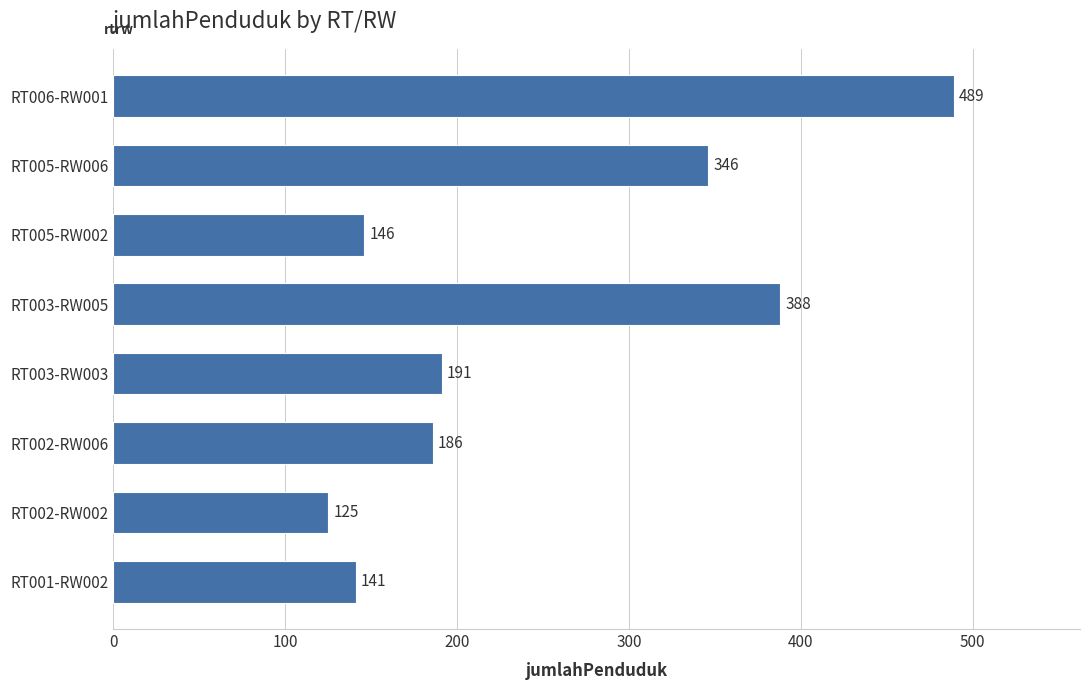

Where is the data nearest to the value 307?

RT005-RW006